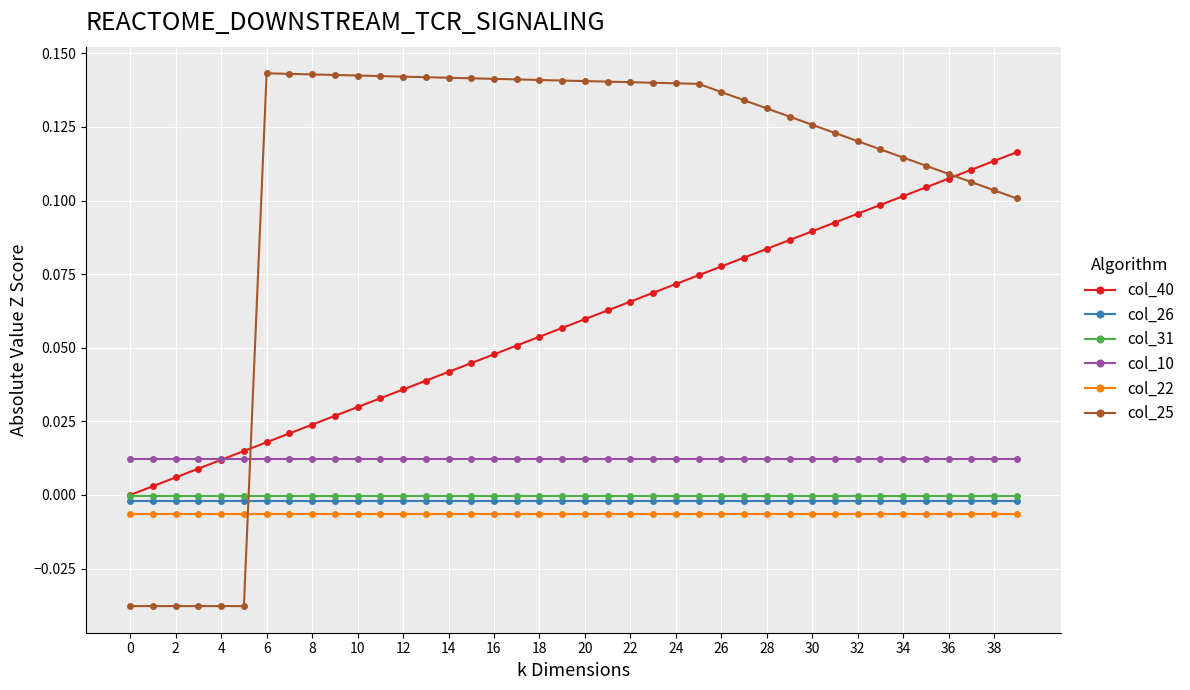

True or false: col_10 and col_22 cross at least once.

False